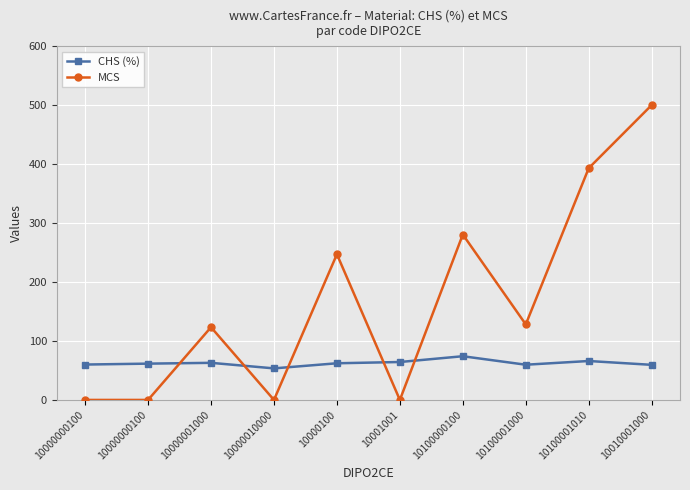

What is the average value of the CHS (%) series?

62.4